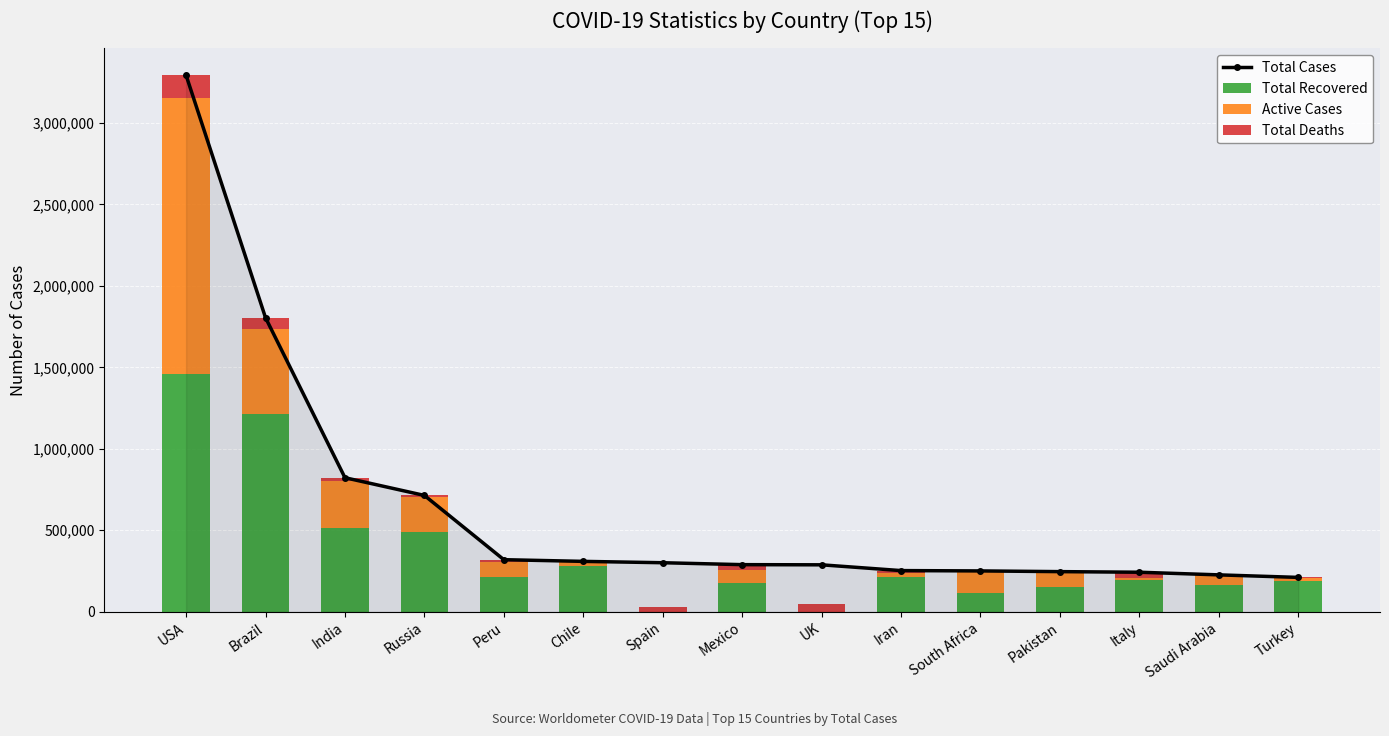

Rank the series by their average value, from highest to lowest.

Total Cases, Total Recovered, Active Cases, Total Deaths